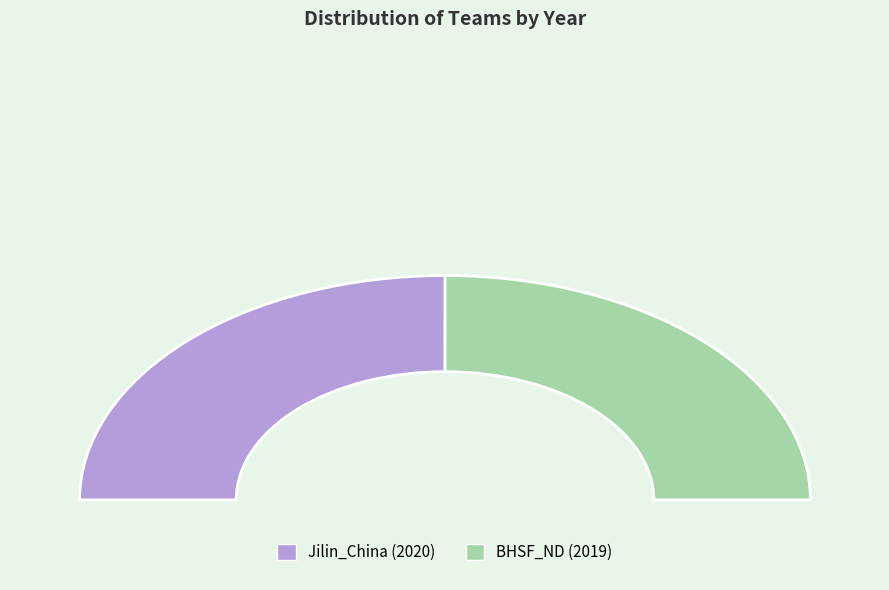

What is the ratio of the value at BHSF_ND to the value at Jilin_China?

1.0